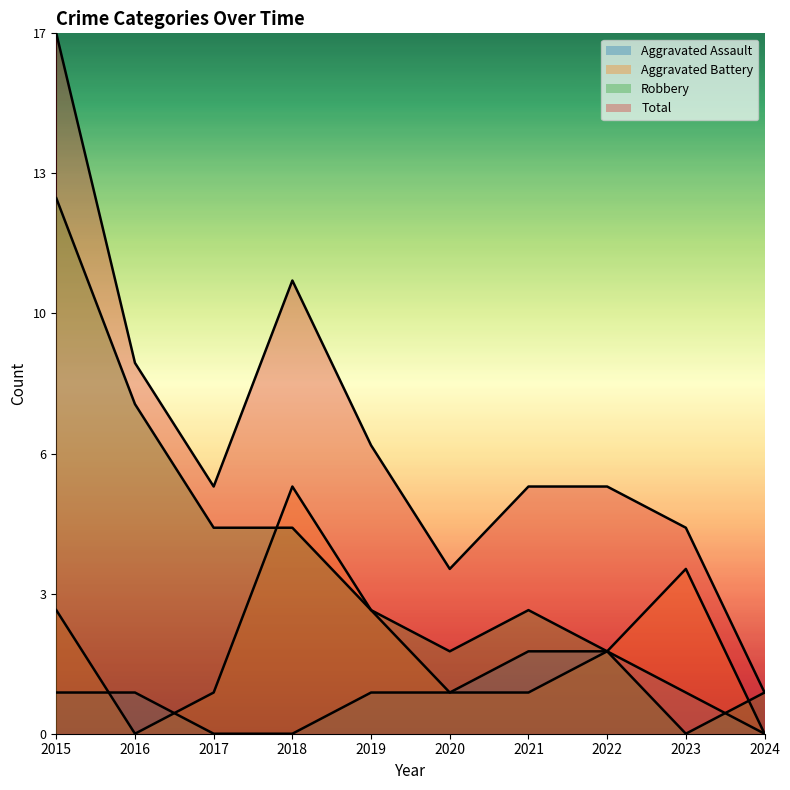

What is the maximum value for Aggravated Battery?

6